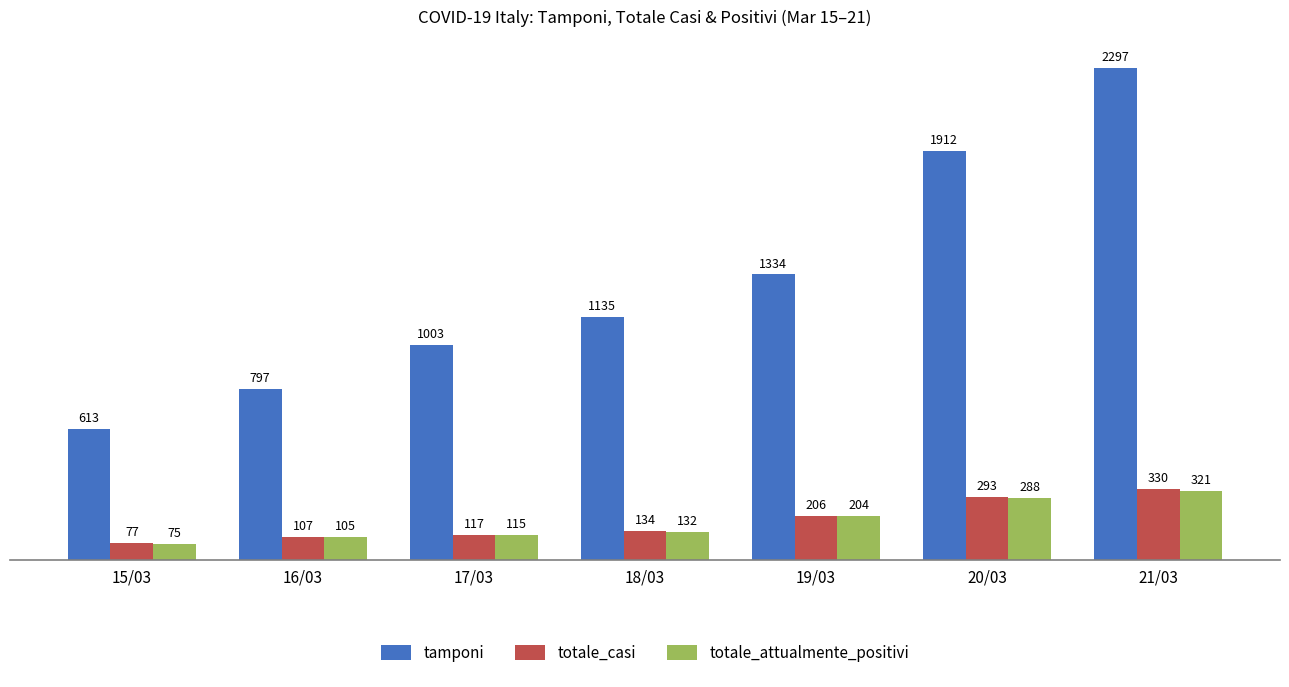

Are the bars grouped side by side (vs. stacked)?

Yes